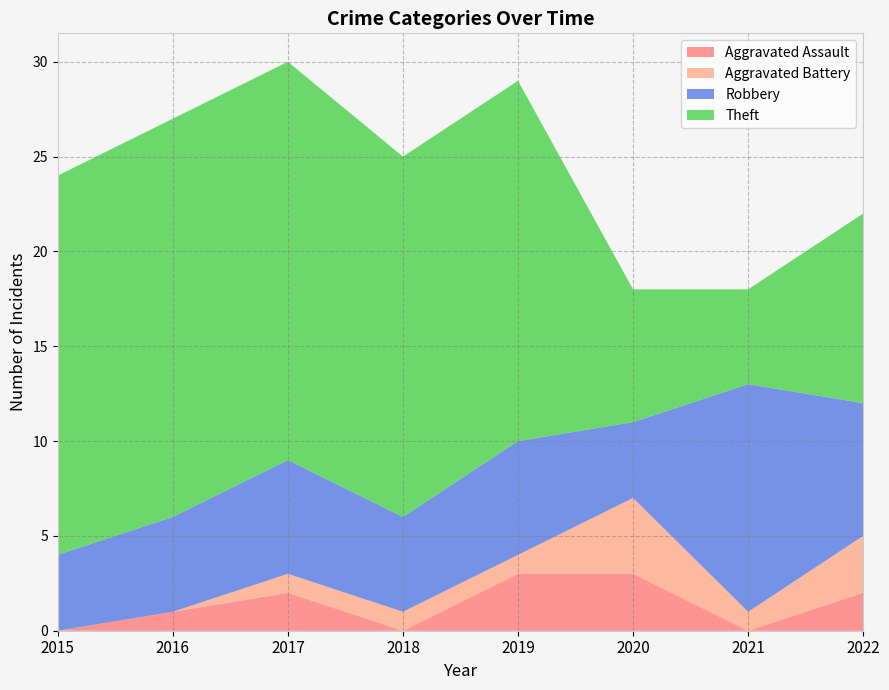

Reading left to right, extract all data points from this chart.

Aggravated Assault: 2015=0	2016=1	2017=2	2018=0	2019=3	2020=3	2021=0	2022=2
Aggravated Battery: 2015=0	2016=0	2017=1	2018=1	2019=1	2020=4	2021=1	2022=3
Robbery: 2015=4	2016=5	2017=6	2018=5	2019=6	2020=4	2021=12	2022=7
Theft: 2015=20	2016=21	2017=21	2018=19	2019=19	2020=7	2021=5	2022=10